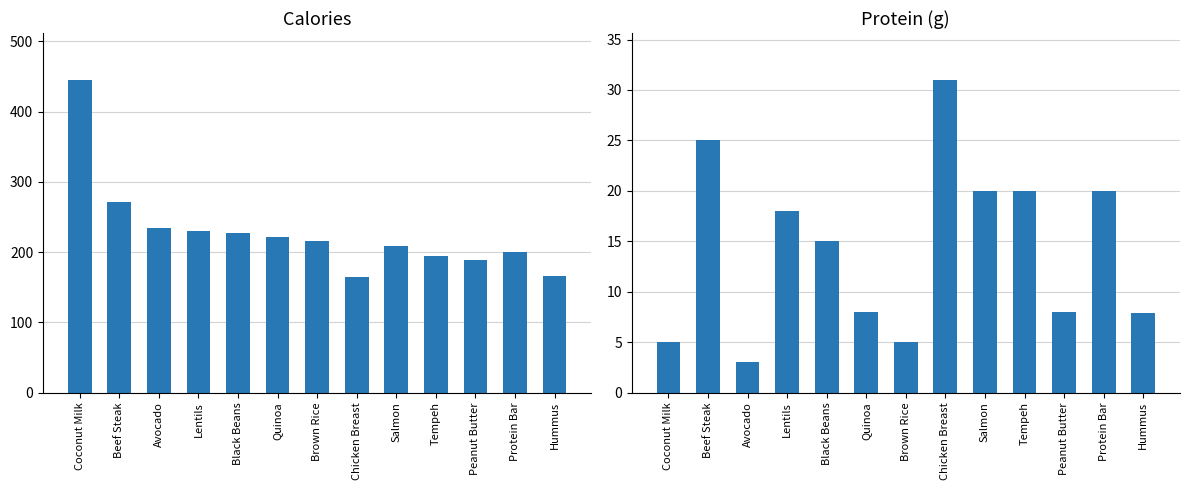

What is the greatest value displayed?

445.0